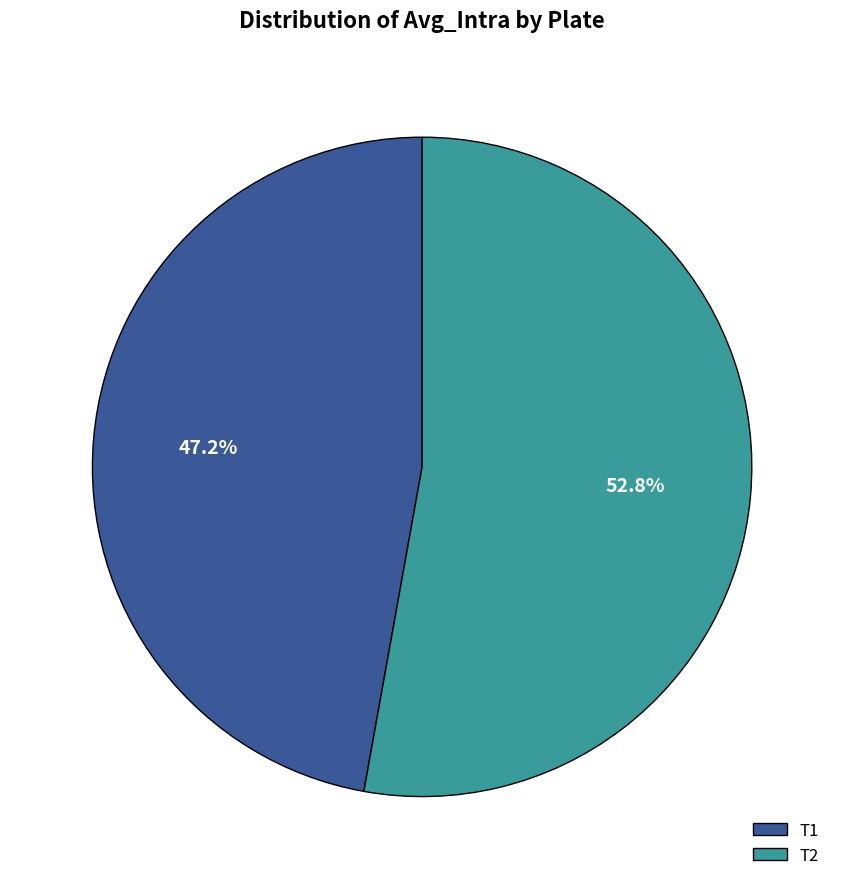

Combined, what portion of the pie is T1 and T2?

100.0%